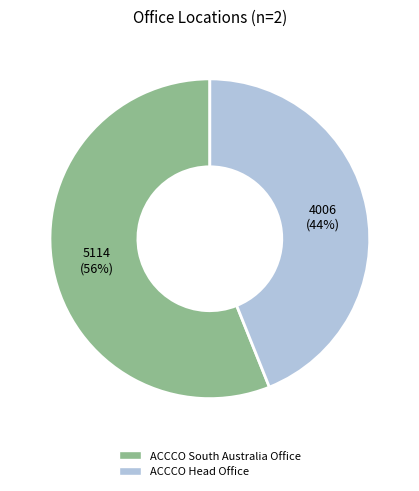

True or false: ACCCO South Australia Office accounts for 56% of the total.

True